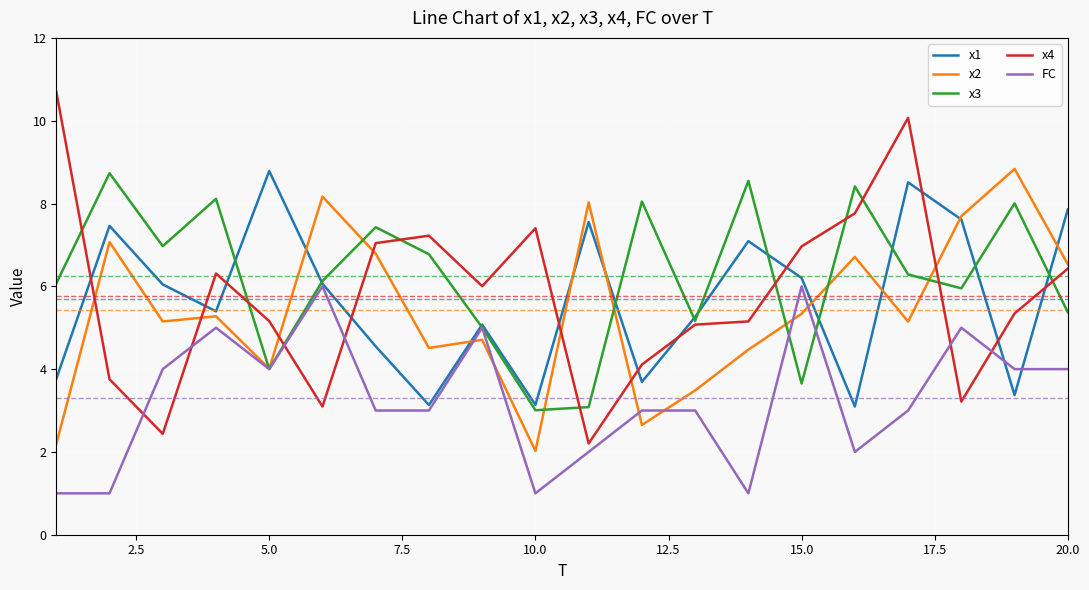

What are all the series names shown in the legend?

x1, x2, x3, x4, FC